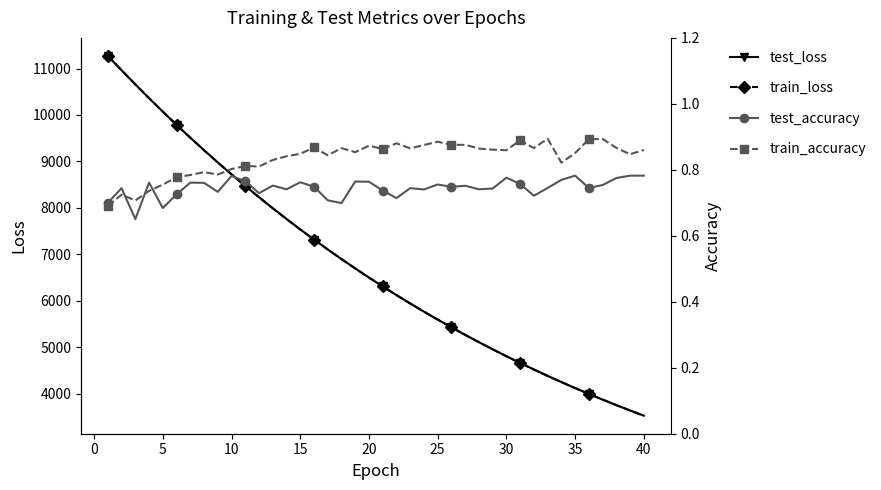

True or false: test_accuracy and test_loss cross at least once.

False